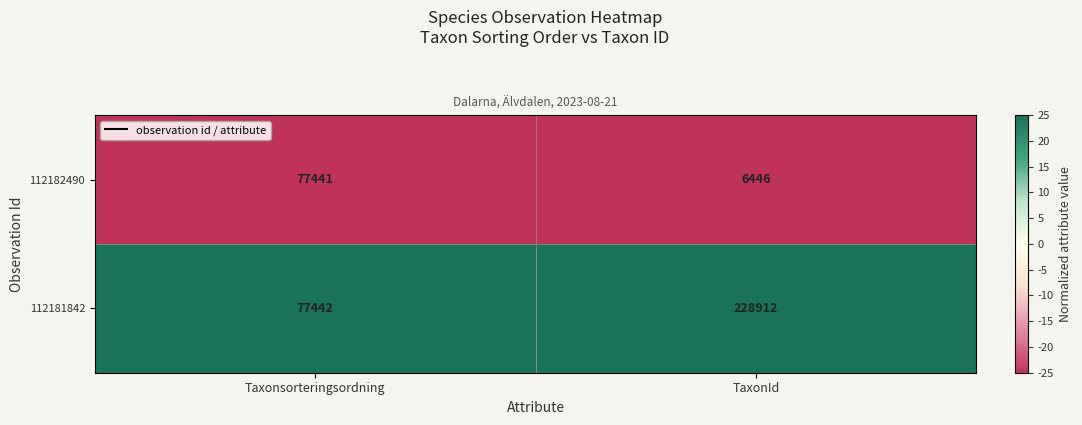

At which category does the chart reach its peak across all series?

TaxonId